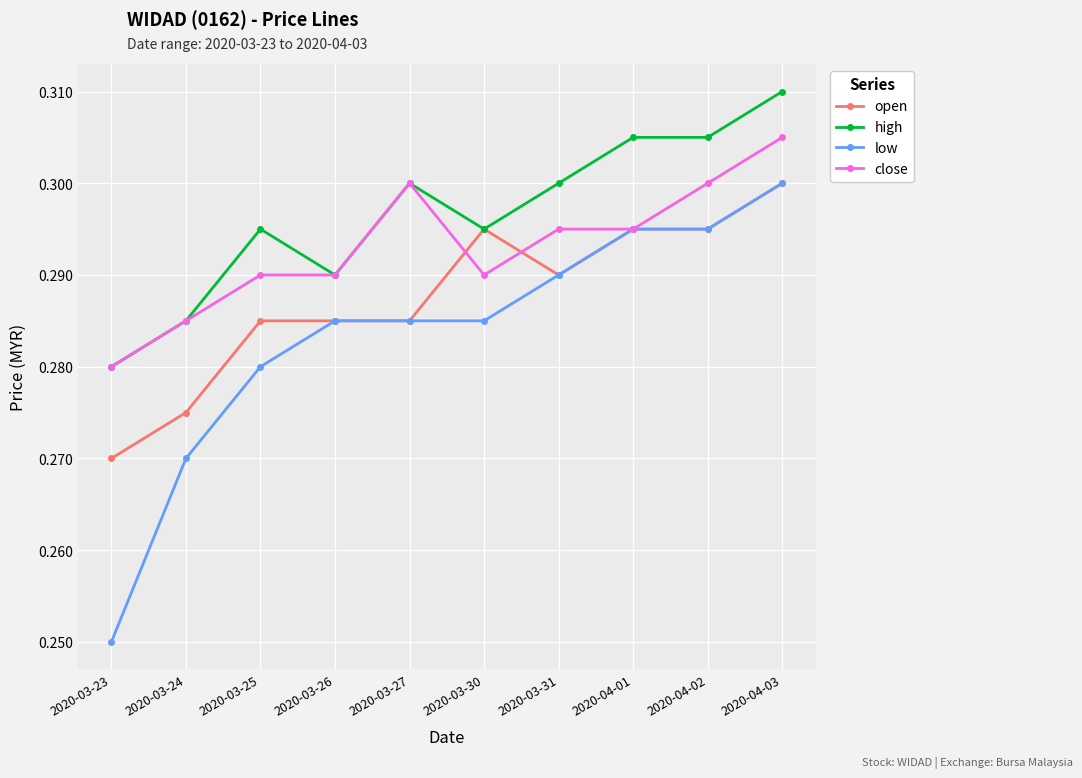

Count the high values in the range 0 to 1.

10